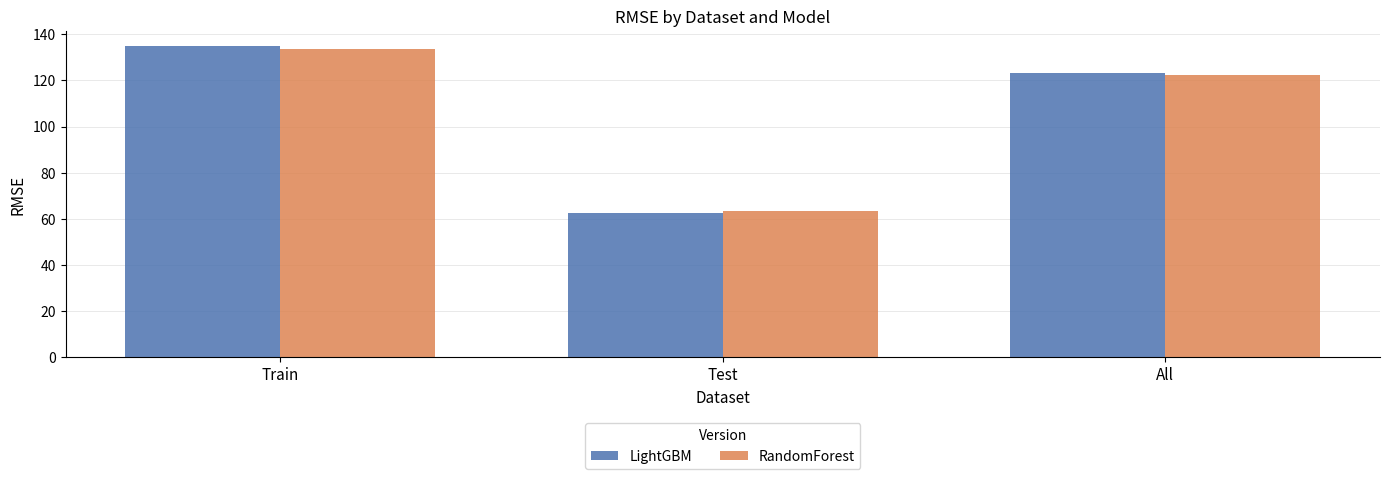

What are all the series names shown in the legend?

LightGBM, RandomForest